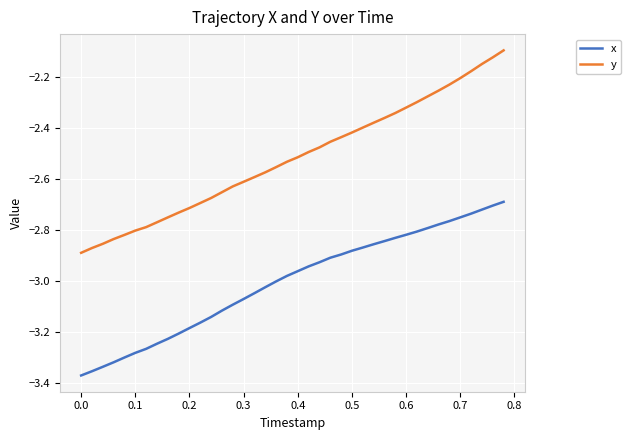

What is the difference between the maximum and minimum values in the y series?

0.8